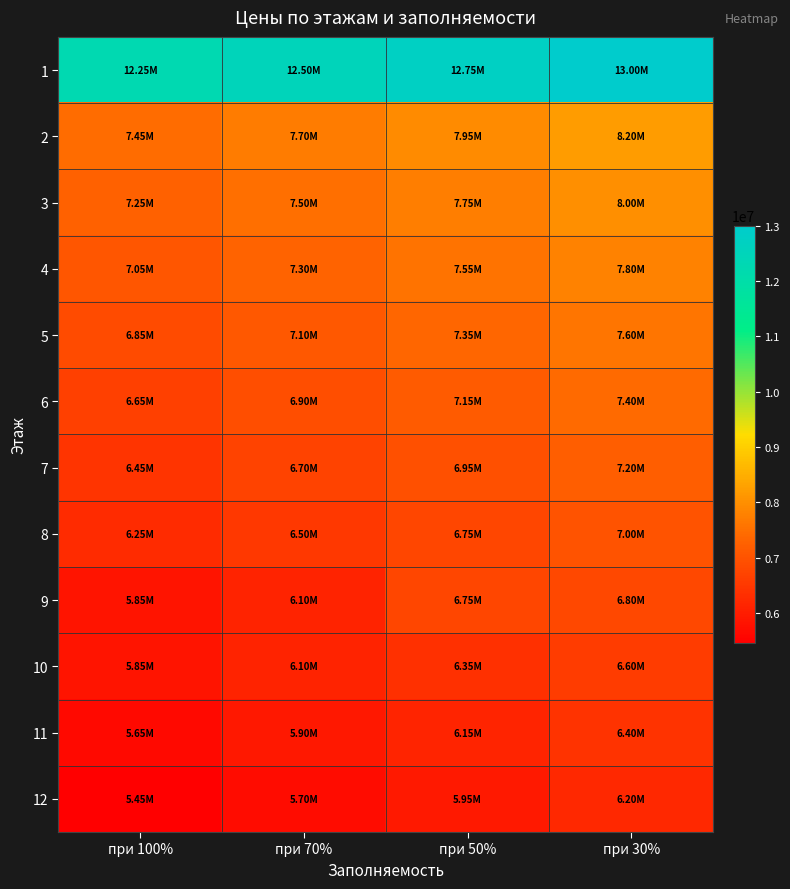

Which label corresponds to the largest value in the chart?

при 30%